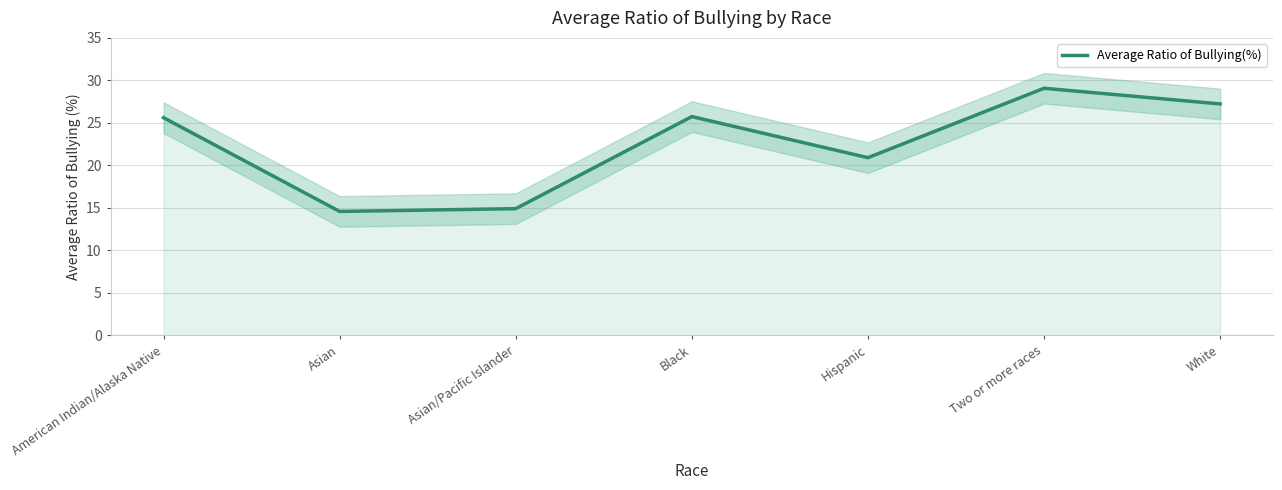

What is the label of the 3rd point from the right?

Hispanic